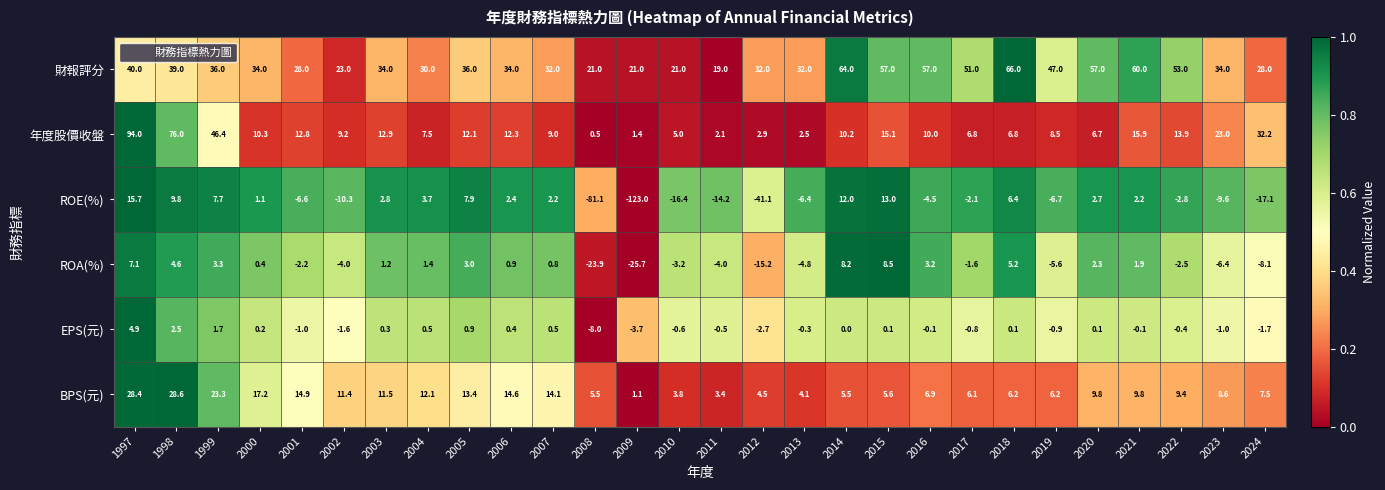

What is the difference between the EPS(元) values at 2015 and 2011?

0.6